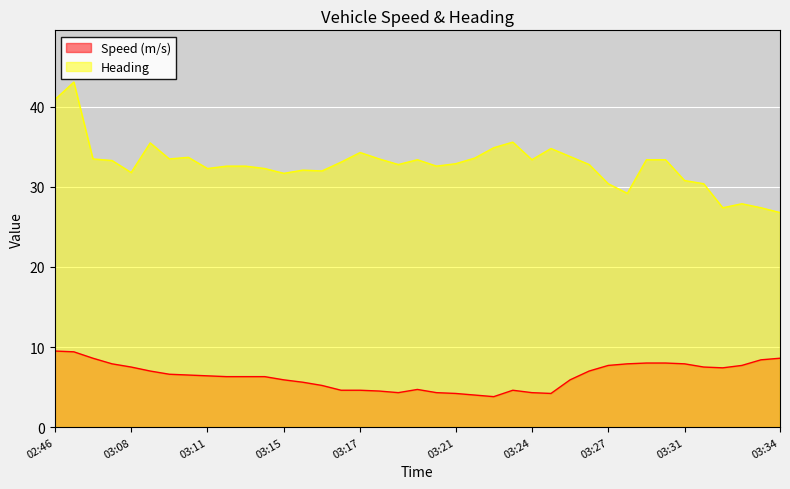

Which series changed the most between 02:46 and 03:08?

Heading